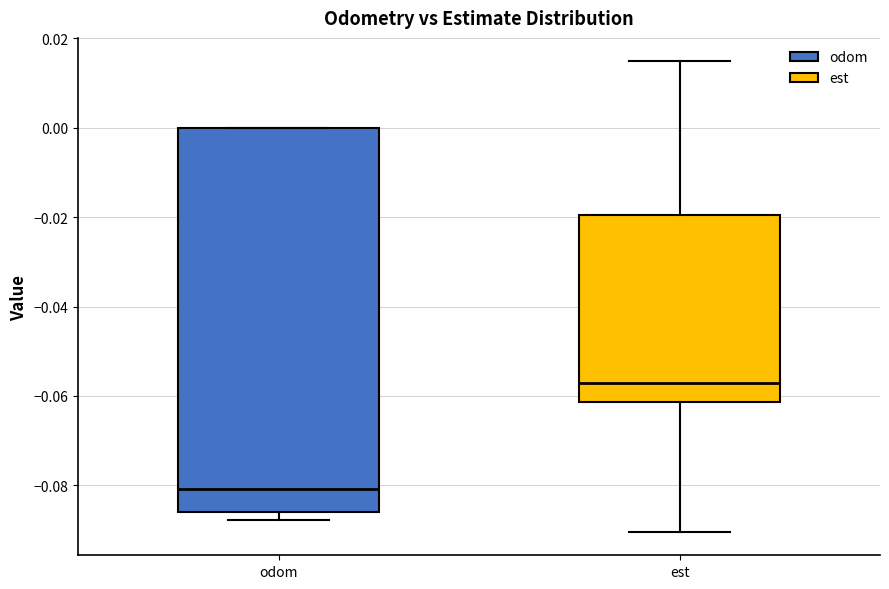

Where does the median line of the box for odom sit on the y-axis? The values are not printed on the chart, so give them approximately, as read against the axis.

-0.080